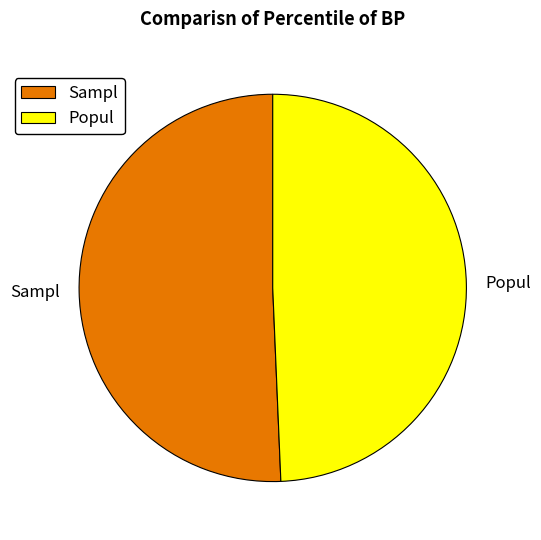

Which slice is the smallest?

Popul